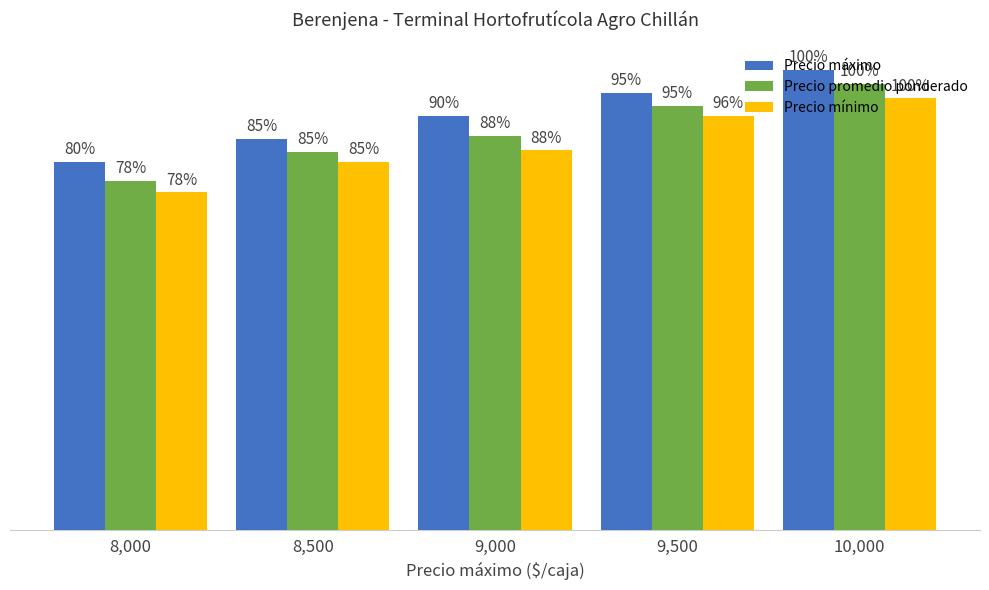

Does the chart contain stacked bars?

No